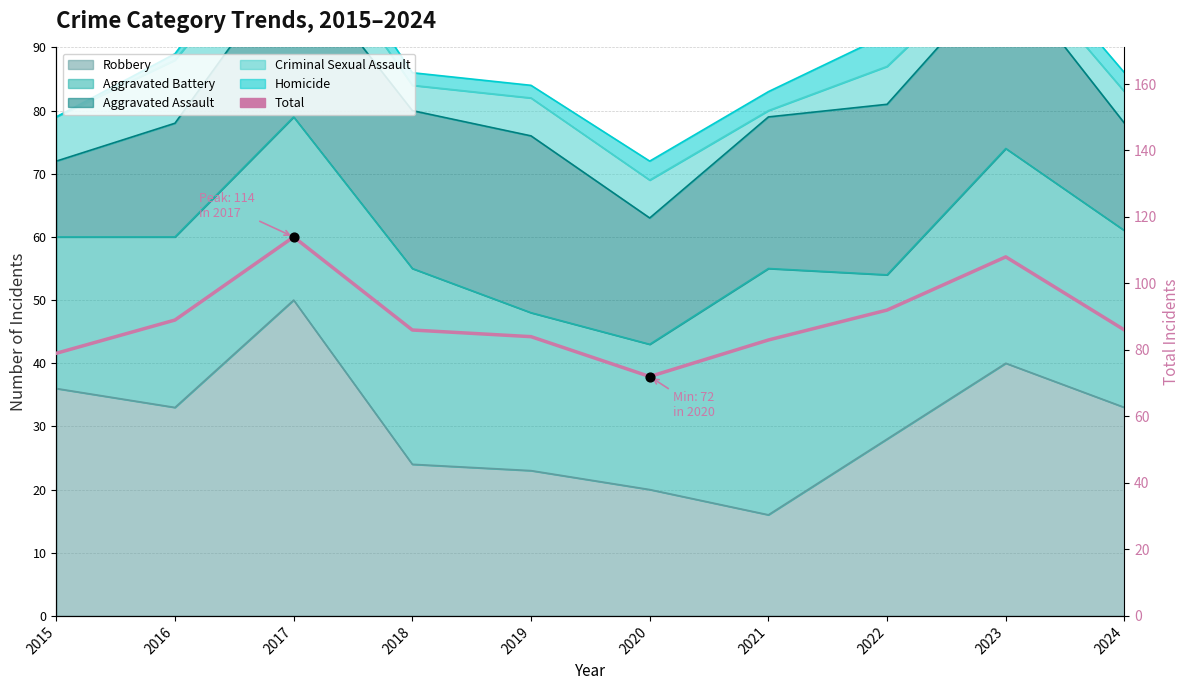

Approximately how many times larger is the value at 2024 compared to 2020?

1.2